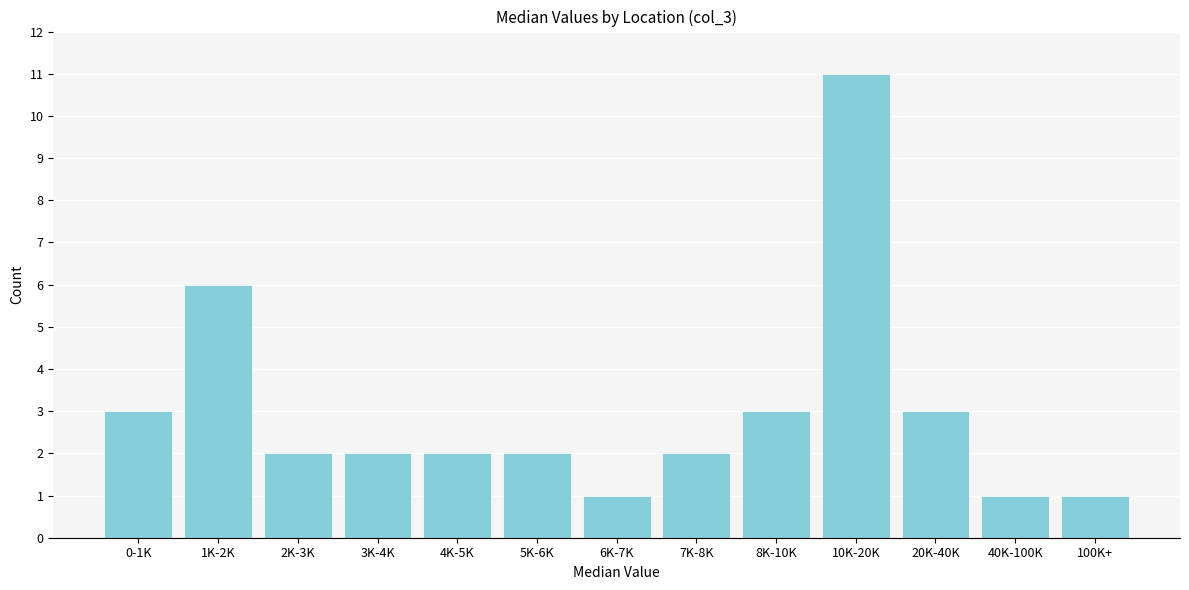

Reading left to right, transcribe all the data shown in this chart.

3	6	2	2	2	2	1	2	3	11	3	1	1